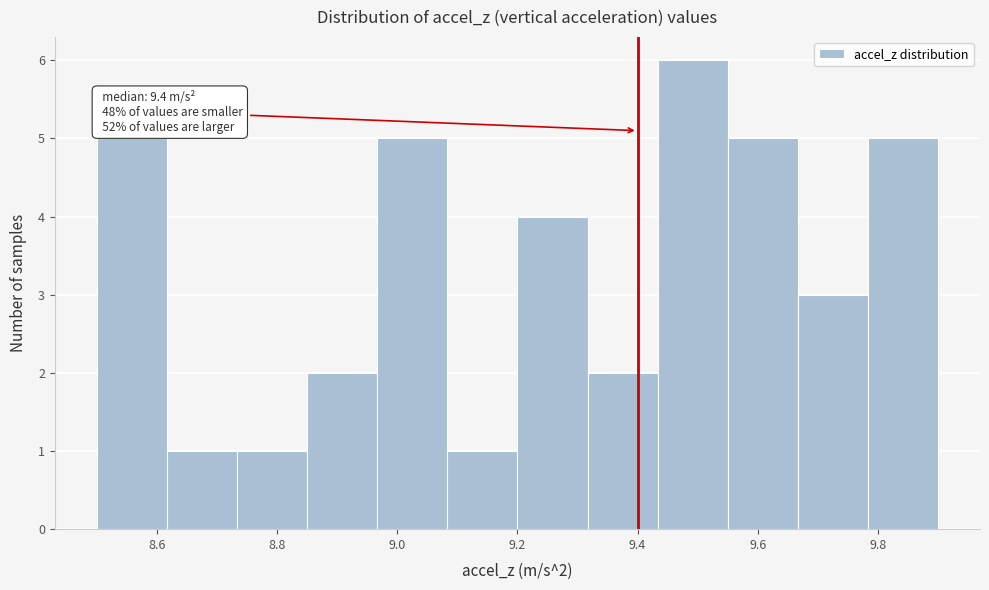

Over which range of the x-axis is the bar tallest?

9.44 to 9.56